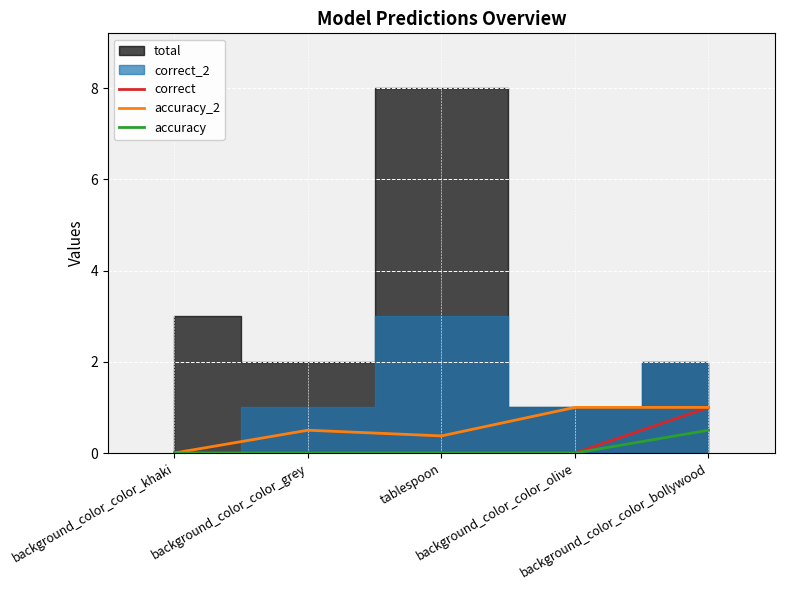

How many accuracy_2 values are between 0 and 1?

5